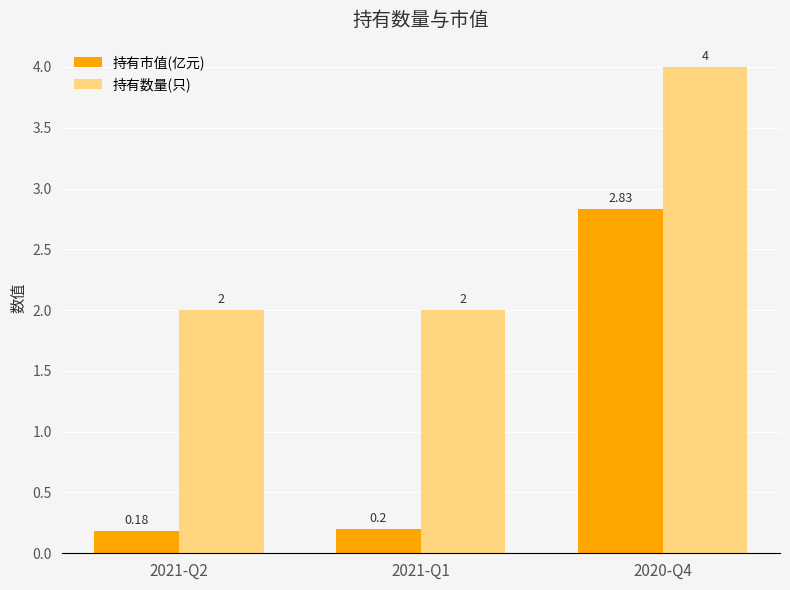

Rank the series at 2021-Q2 from lowest to highest value.

持有市值(亿元), 持有数量(只)